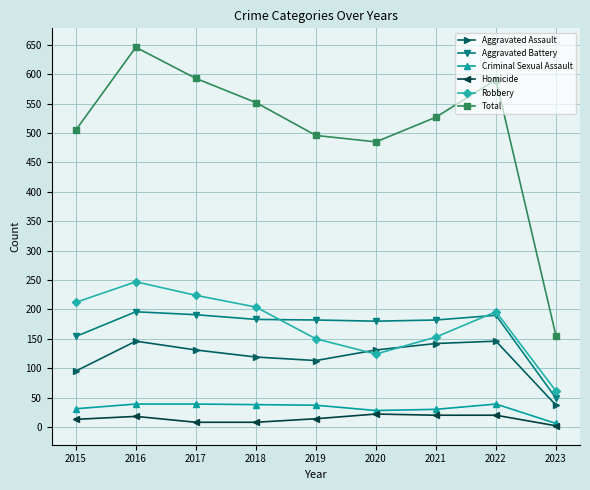

How many values in the Total series are below 527?

4